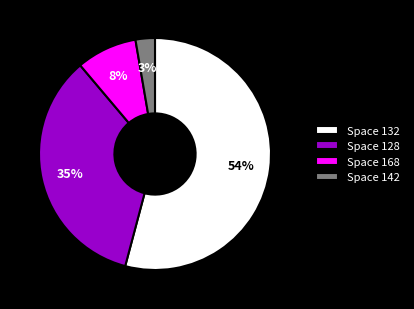

The Space 142 slice represents 3% of the pie. True or false?

True